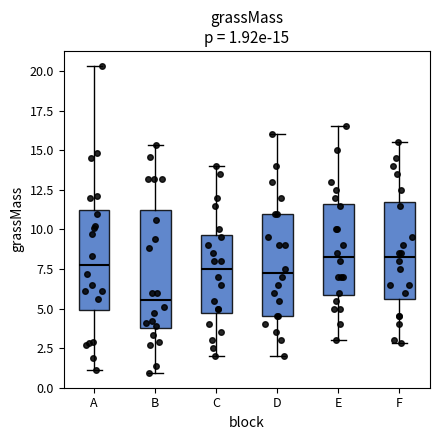

Comparing the boxes themselves (not the whiskers), which one is the tallest?

B